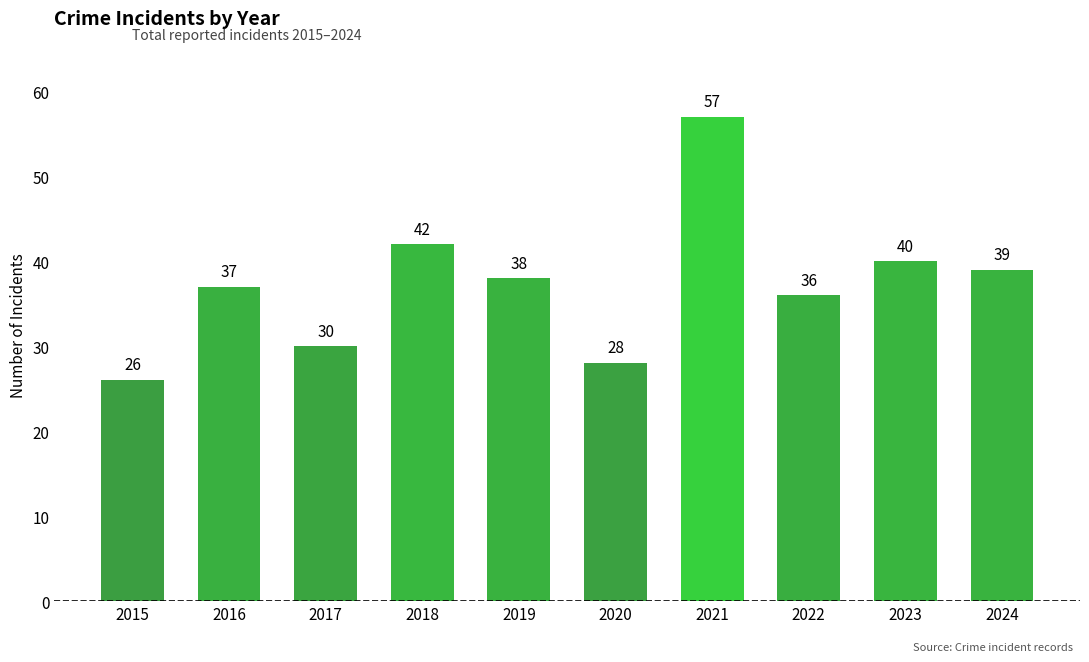

How many data points does each series have?

10